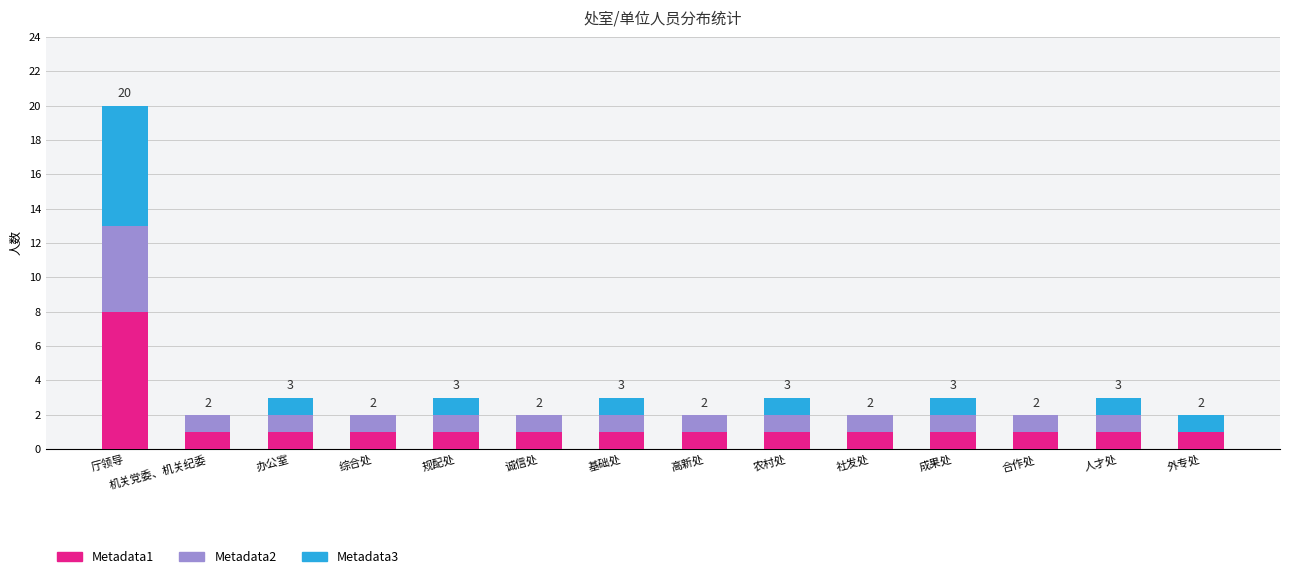

At which label does Metadata1 reach its peak?

厅领导